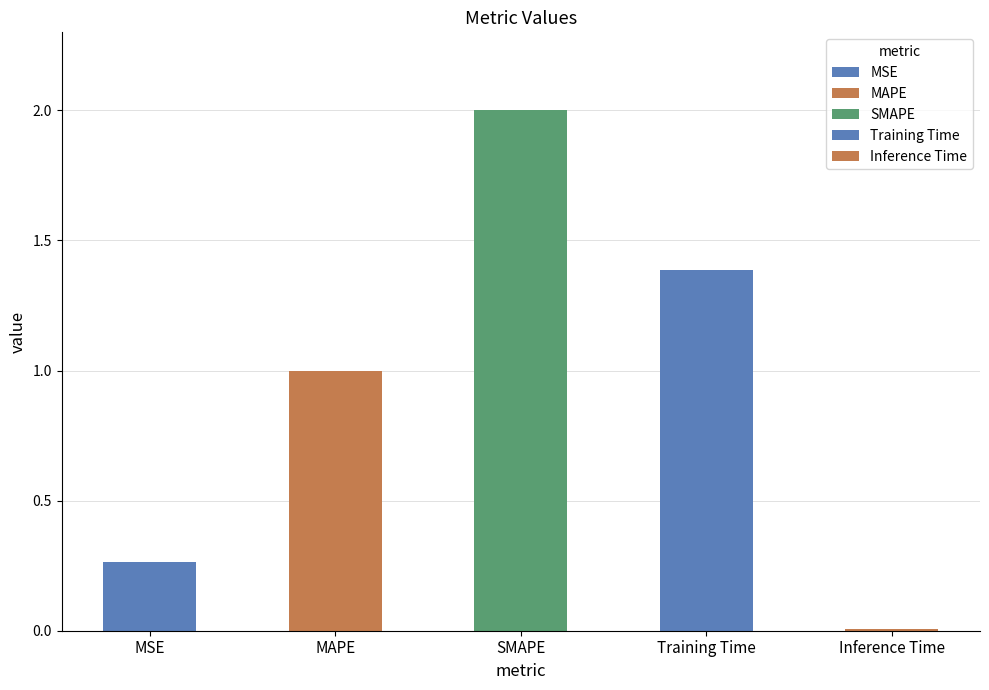

At which category does the chart reach its minimum across all series?

Inference Time